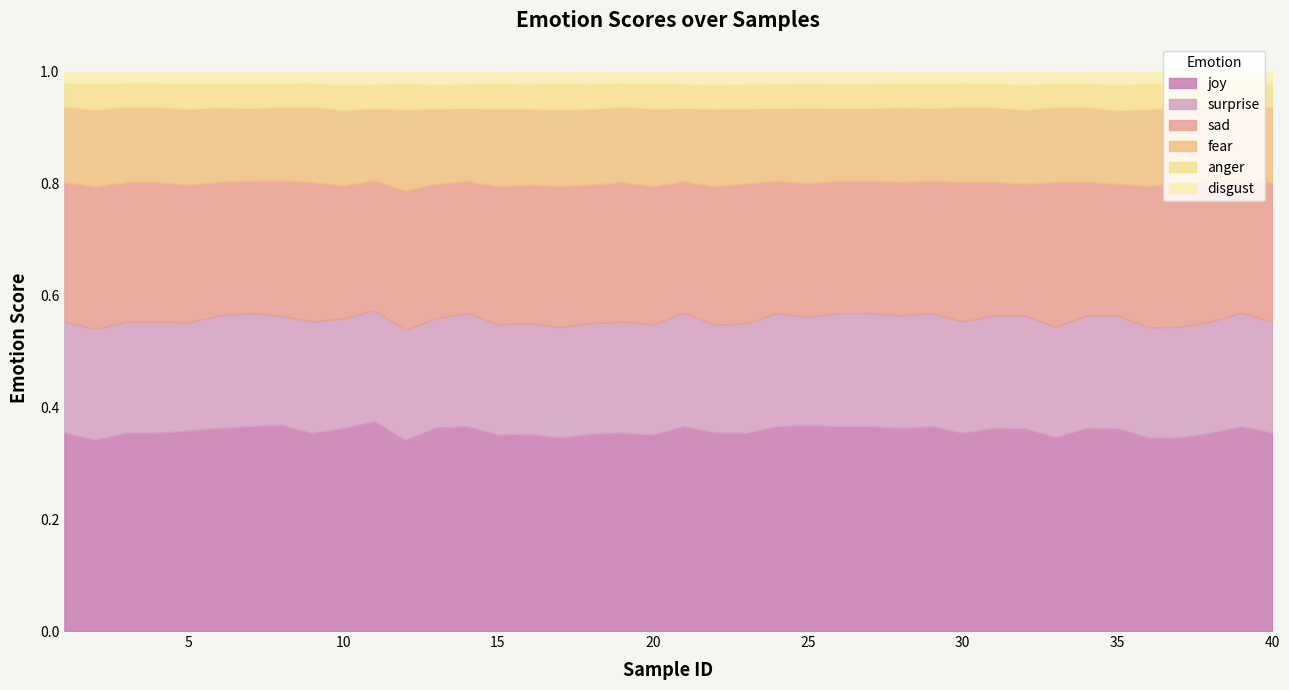

True or false: sad and disgust intersect in this chart.

False